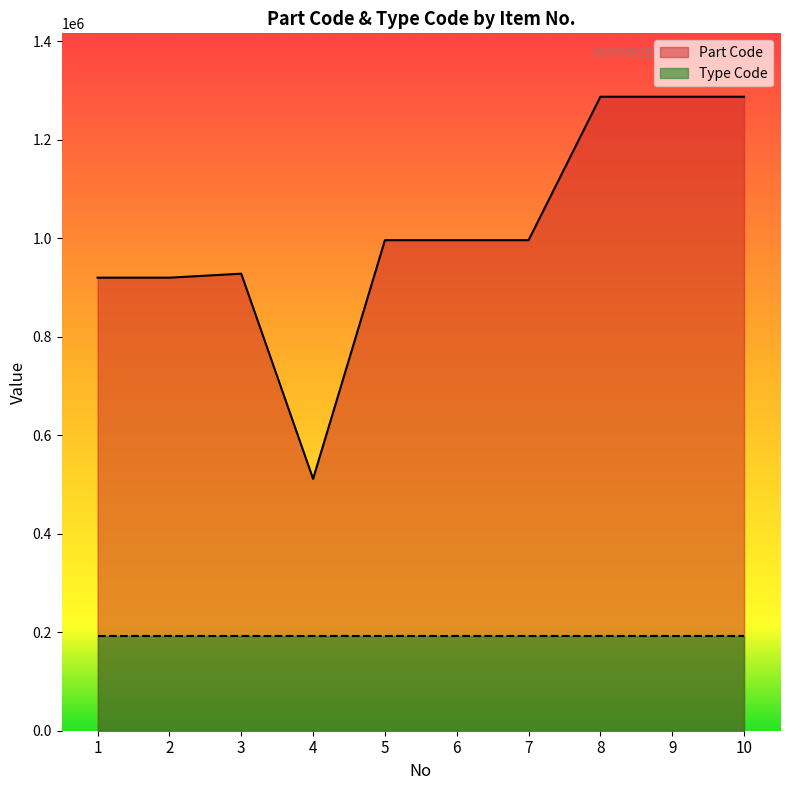

The chart shows a value of 928351 at 3. True or false?

True